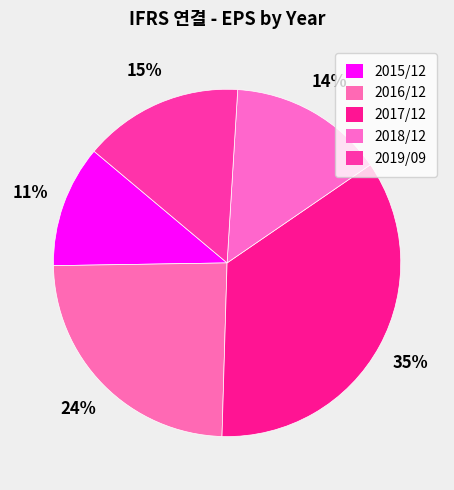

What is the change in value from 2017/12 to 2018/12?

-3125